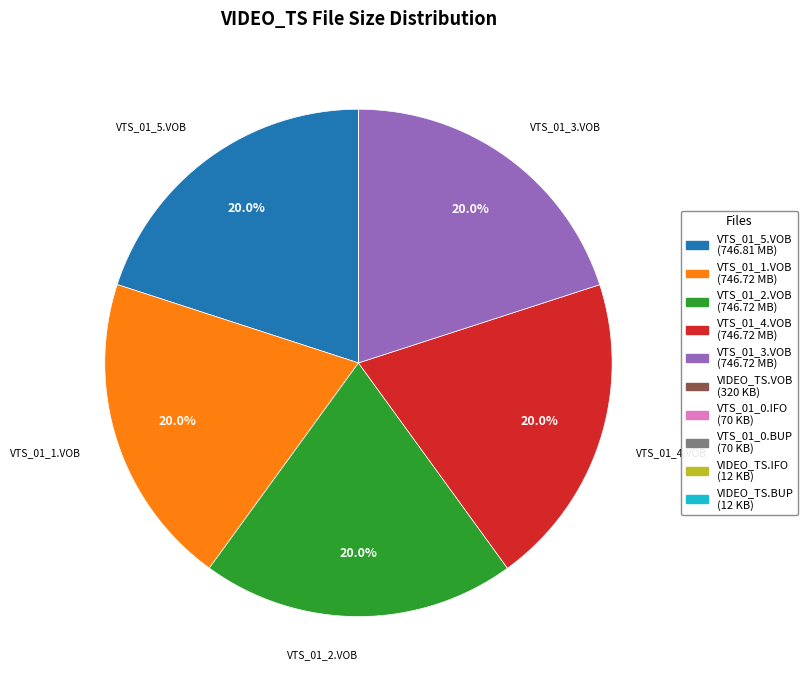

Does any single category account for the majority?

No